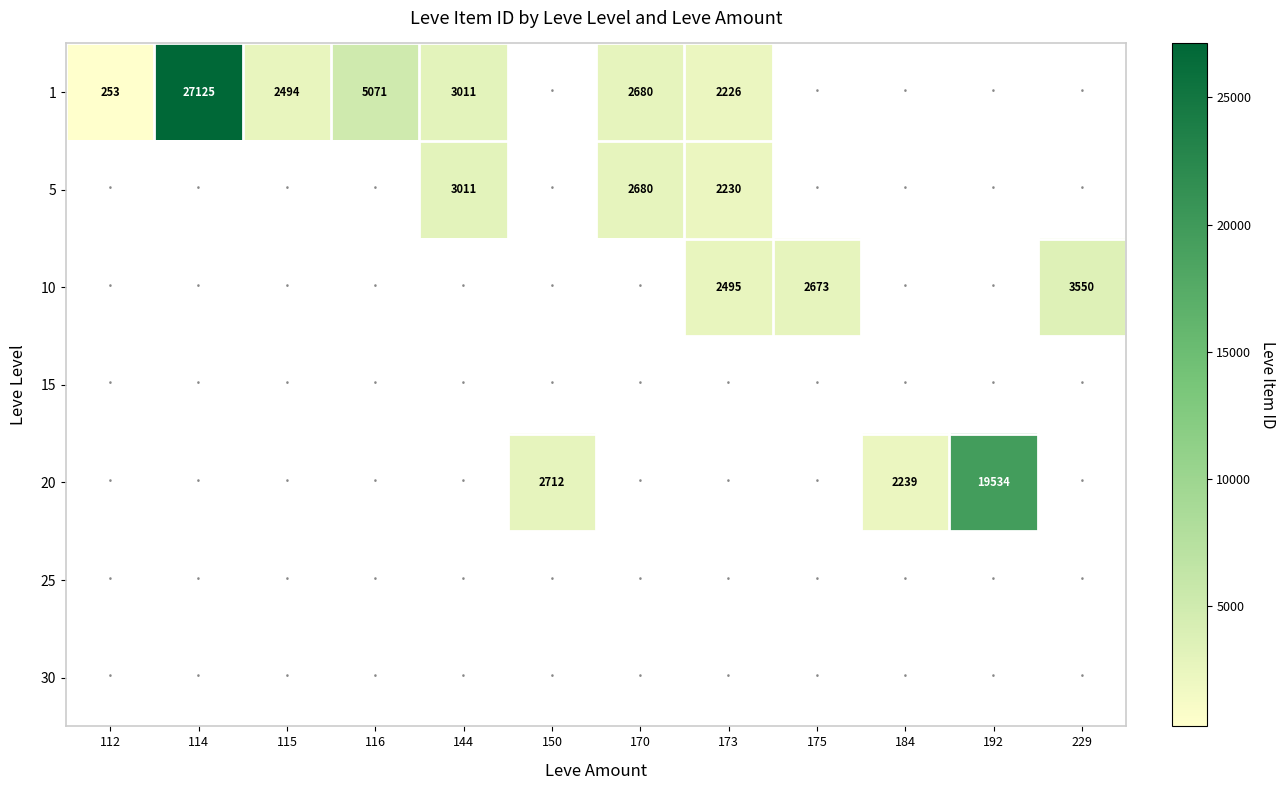

How many series are shown in this chart?

7